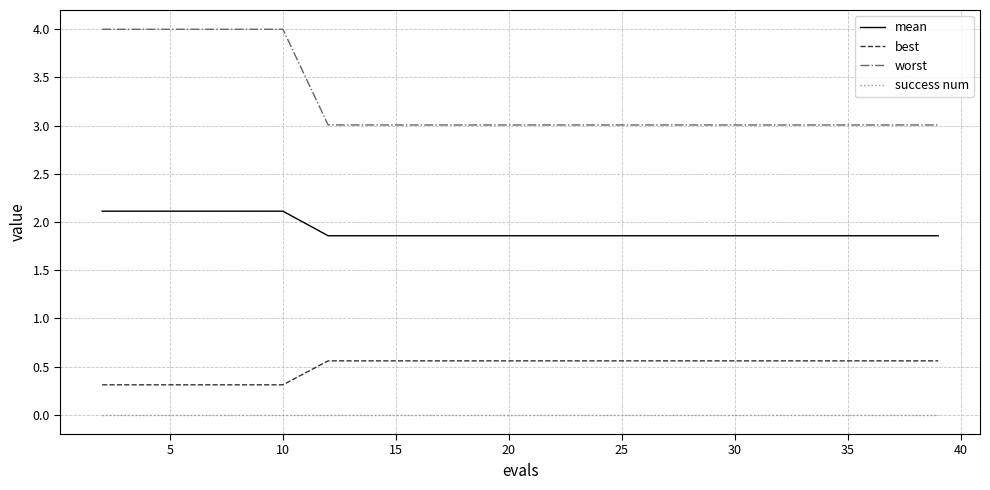

Rank the series by their maximum value, from highest to lowest.

worst, mean, best, success num